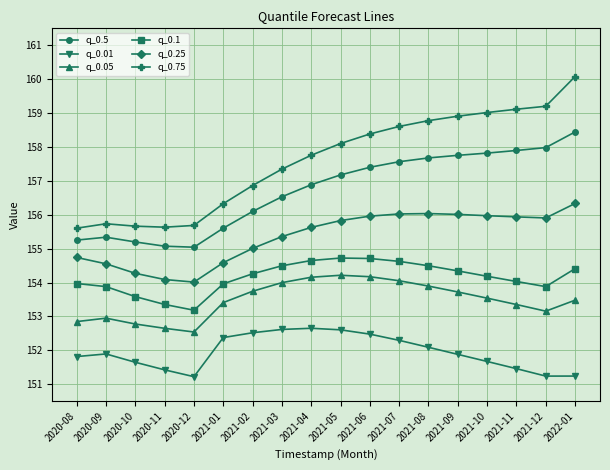

What is the label of the 12th point from the left?

2021-07